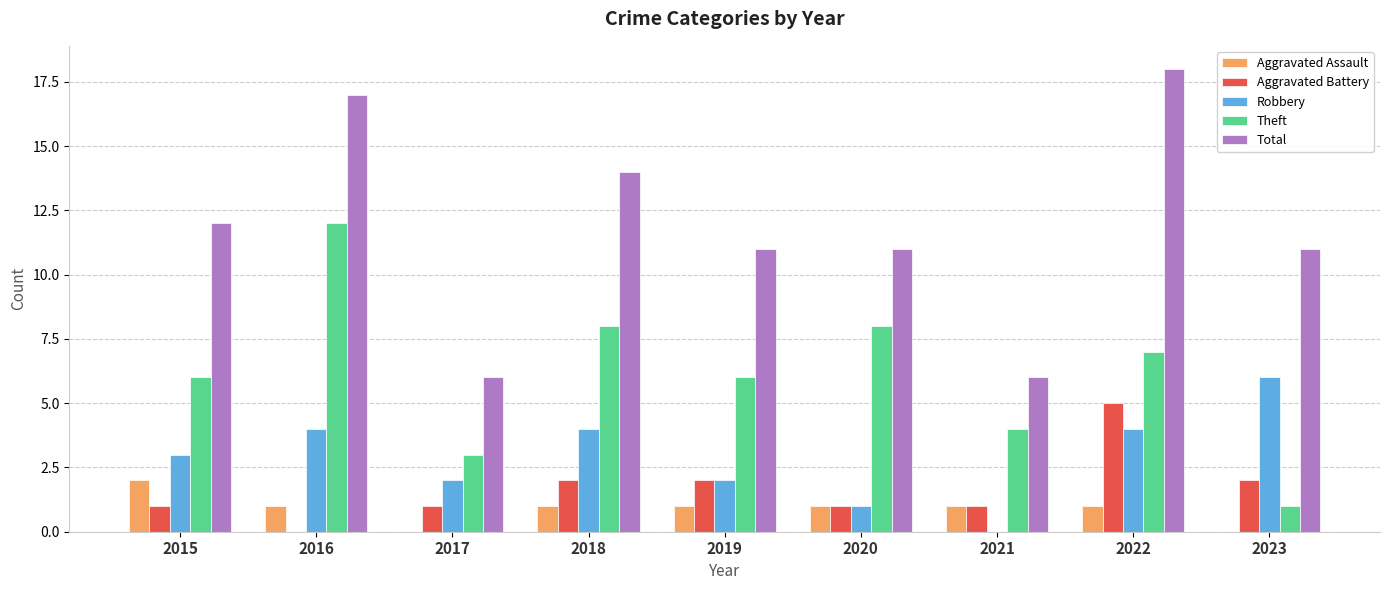

The Aggravated Assault series shows 2 at 2020. True or false?

False